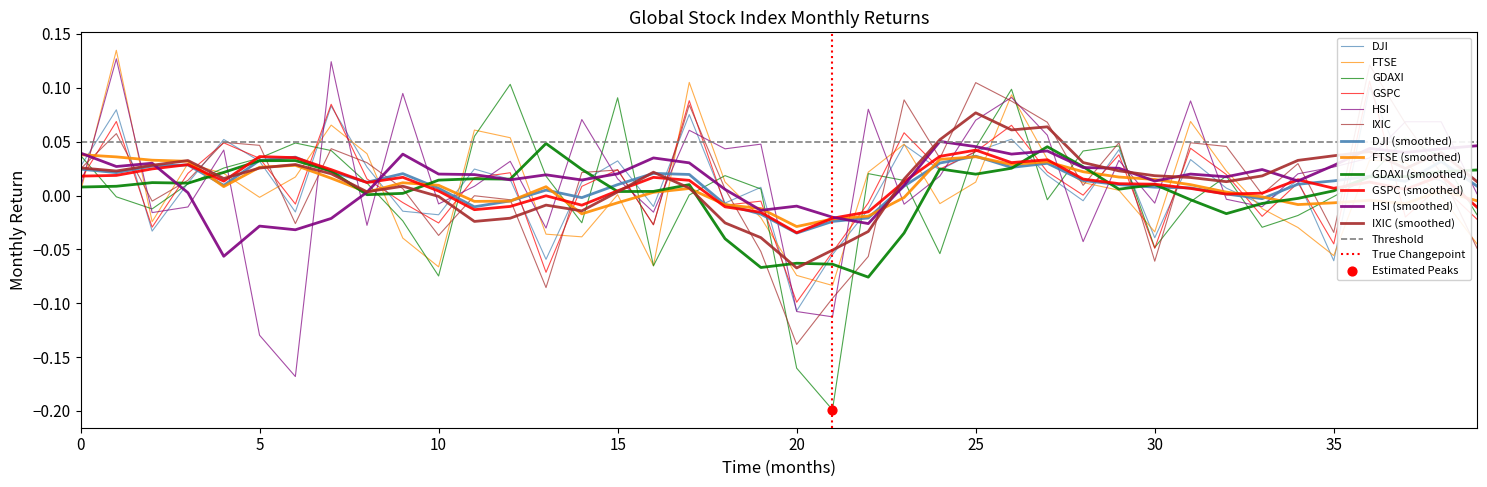

Which series contains the lowest Y value?

GDAXI